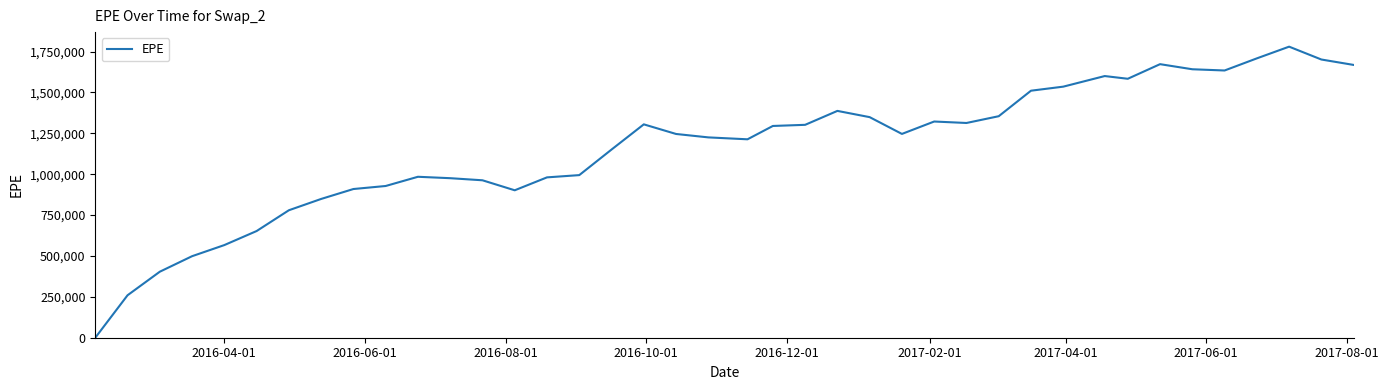

What is the difference between the maximum and minimum values?

1780231